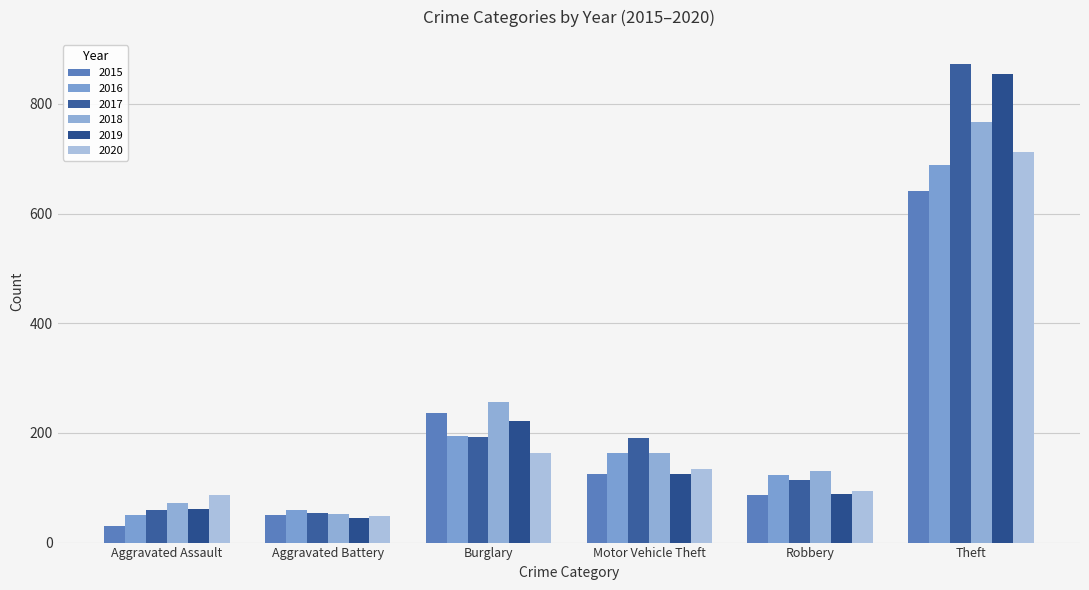

How many groups of bars are there?

6